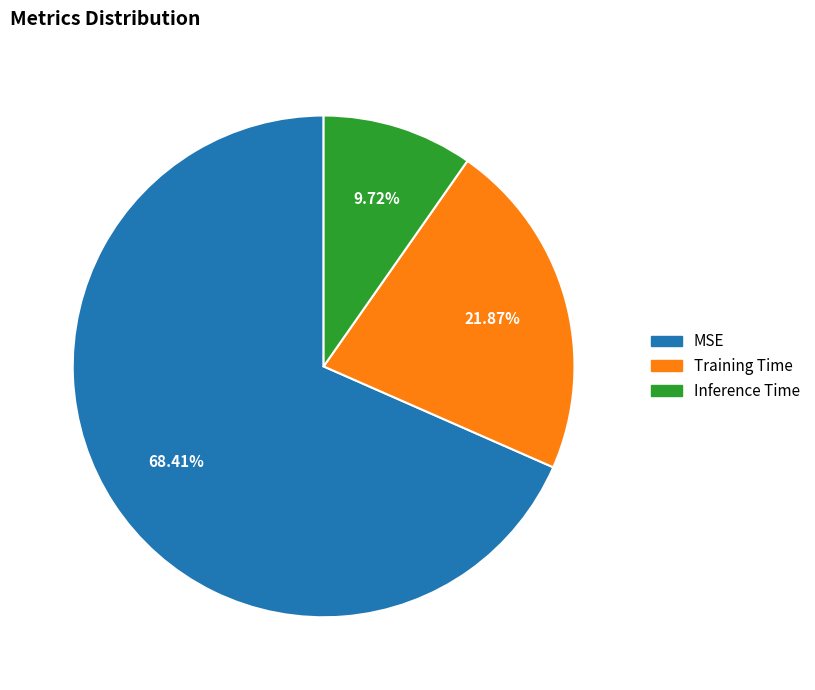

Is it true that Inference Time is 10% of the pie?

True